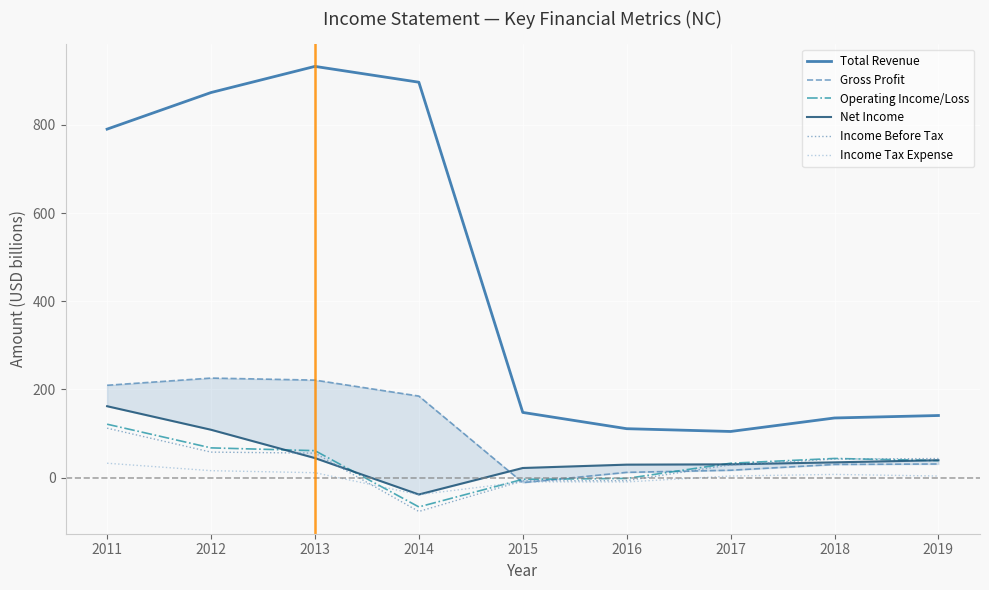

True or false: Income Before Tax has a value of 42.2 at 2018.

True